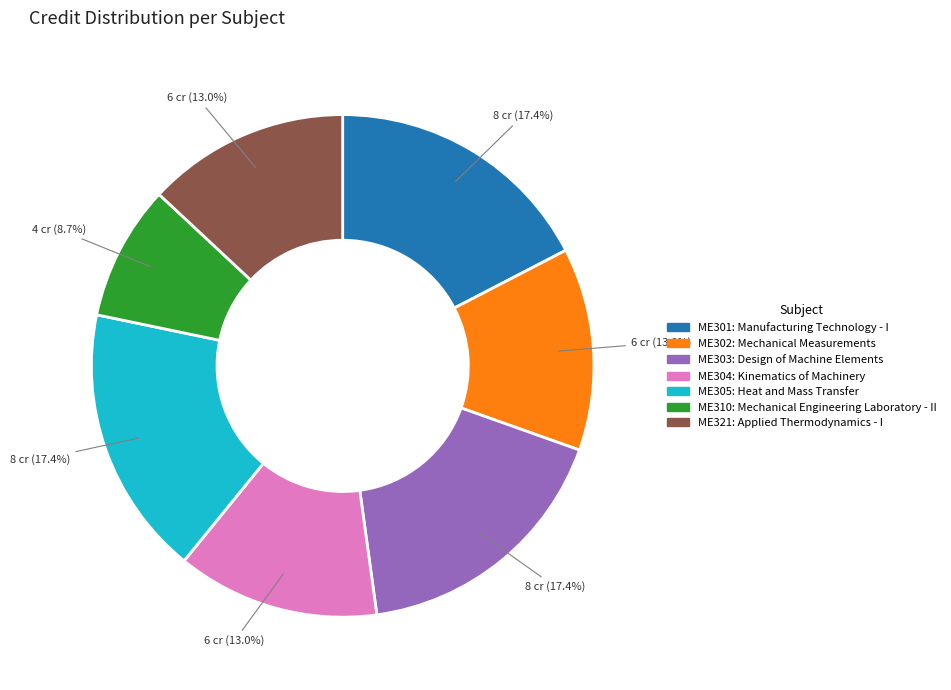

Is there a majority slice in this chart?

No